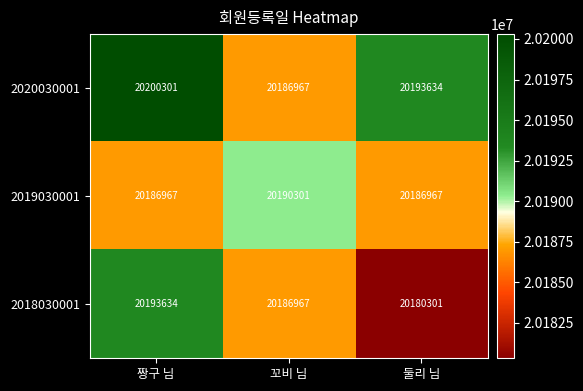

What is the difference between the maximum and minimum values in the 2018030001 series?

13333